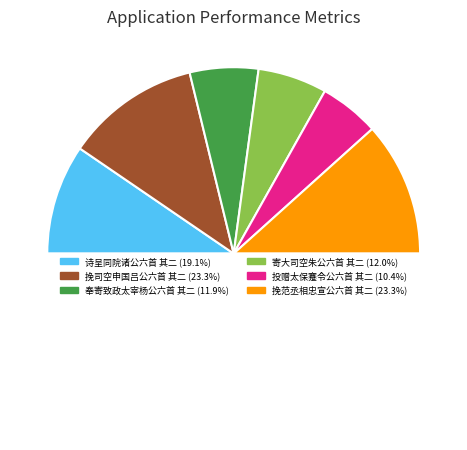

To the nearest percent, what is the difference between the largest and smallest slice percentages?

13%